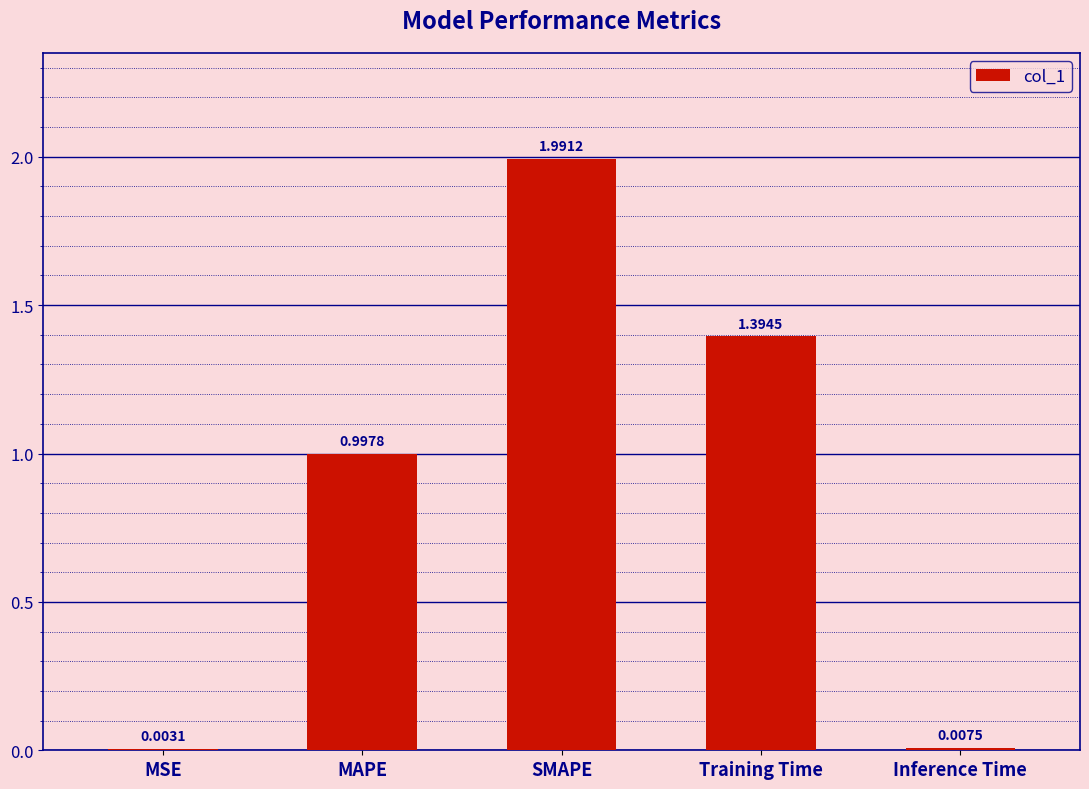

Between MSE and SMAPE, which is larger?

SMAPE